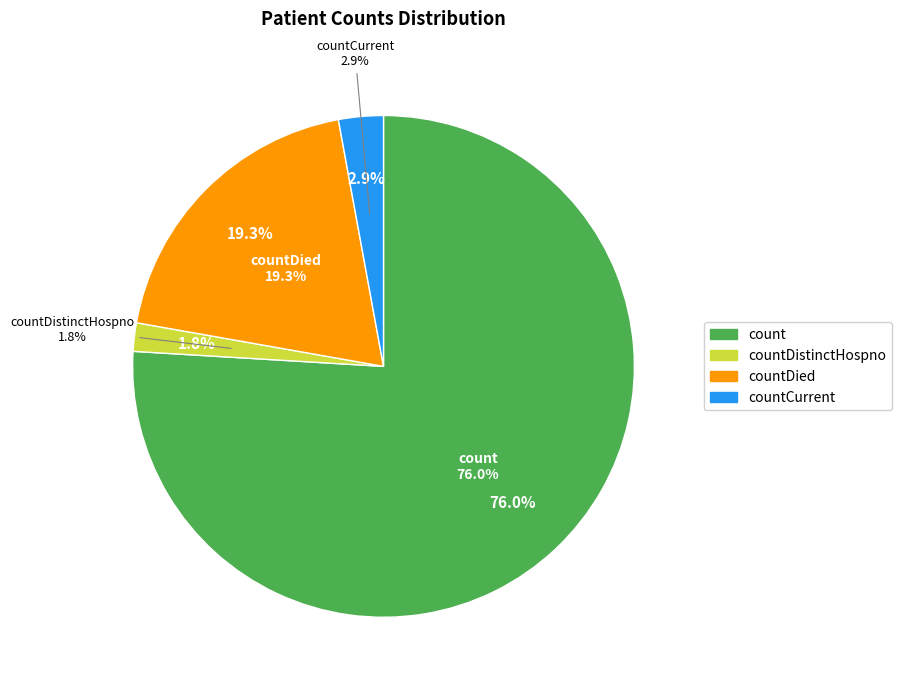

Is it true that count is 76% of the pie?

True